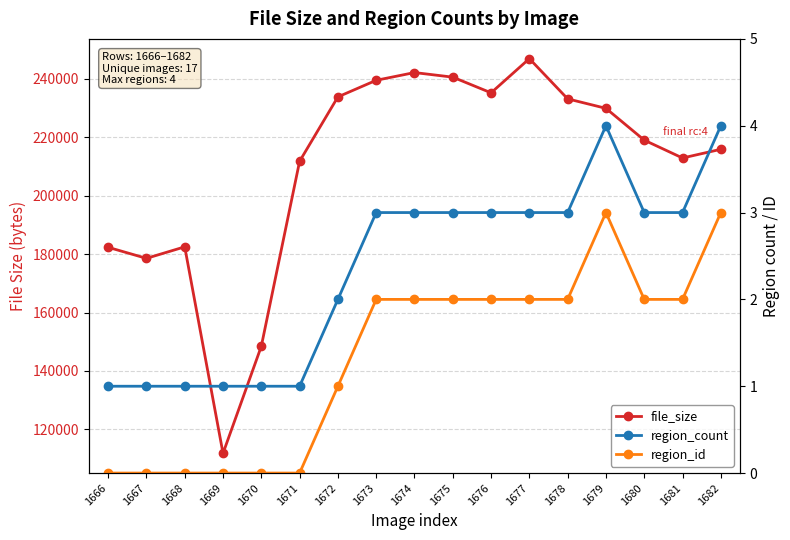

What is the average value of the region_id series?

1